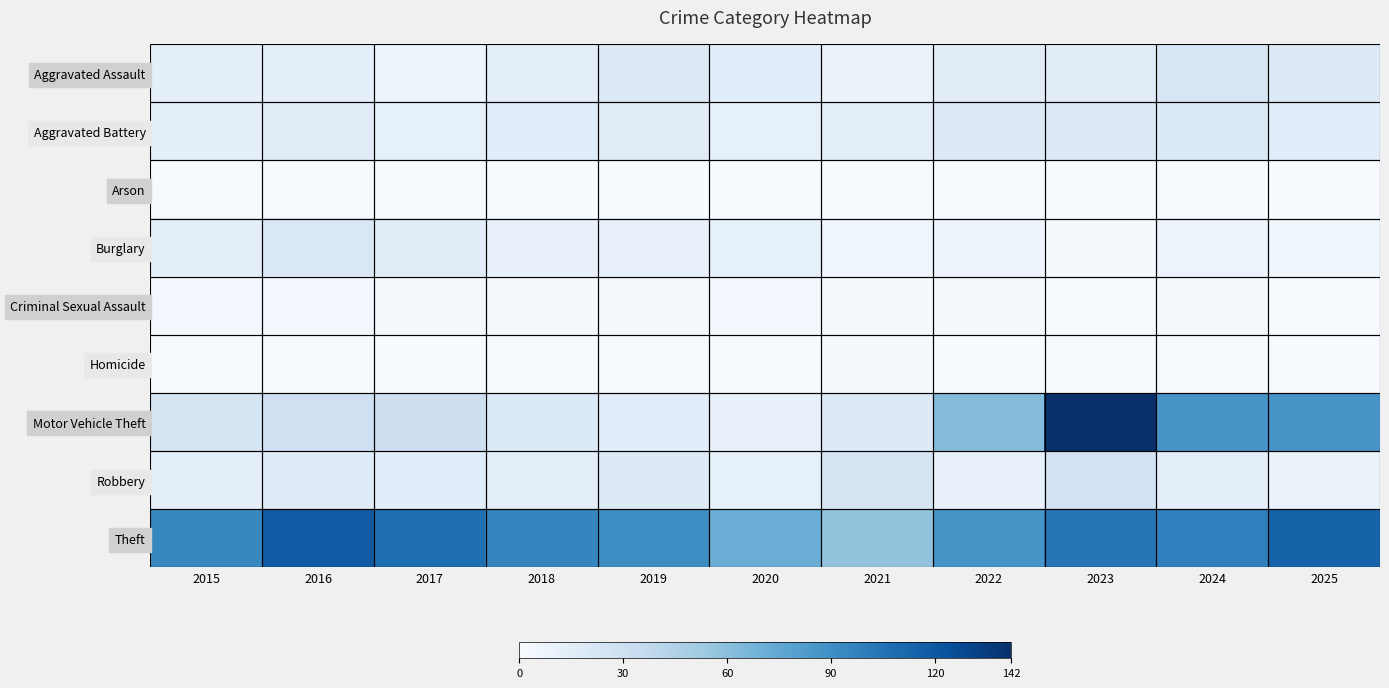

At how many categories does at least one series exceed 10?

11